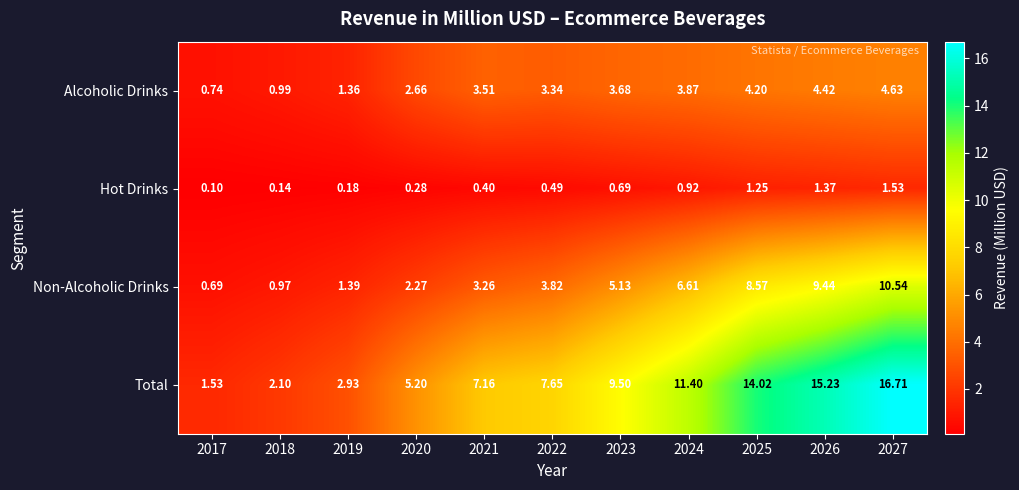

Which series changed the most between 2018 and 2021?

Total